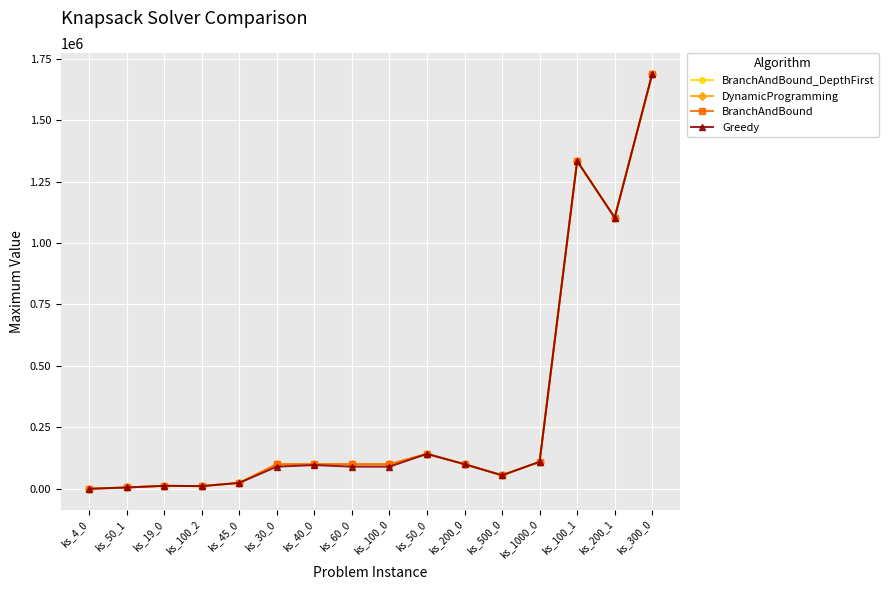

At which category is the sum across all series the highest?

ks_300_0